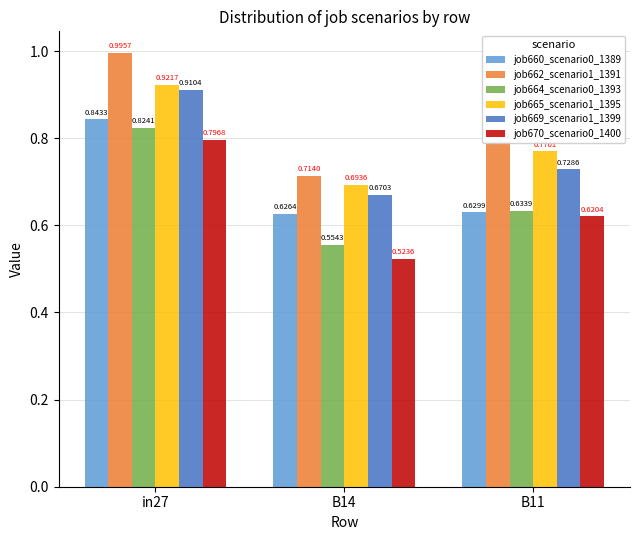

What is the sum of the job664_scenario0_1393 values at B11 and B14?

1.2